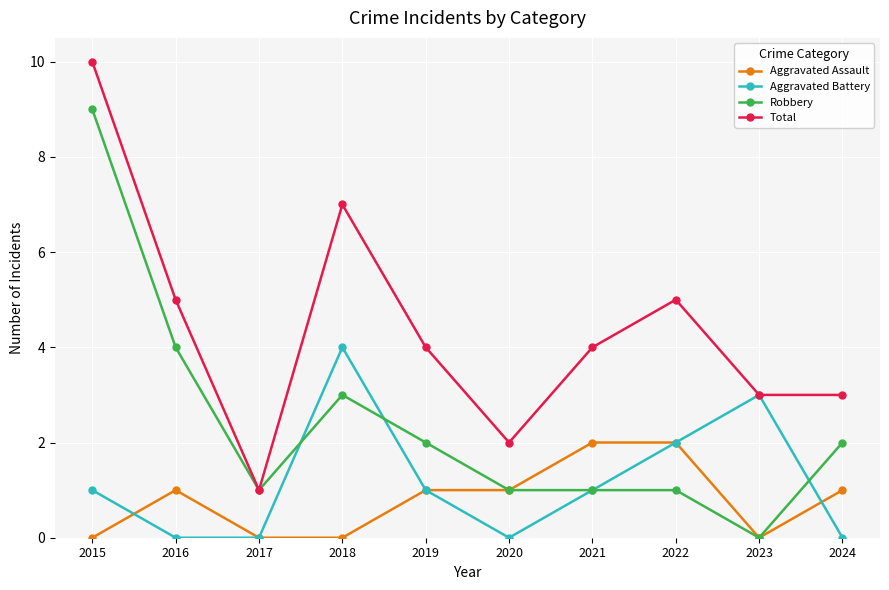

How many data points does each series have?

10